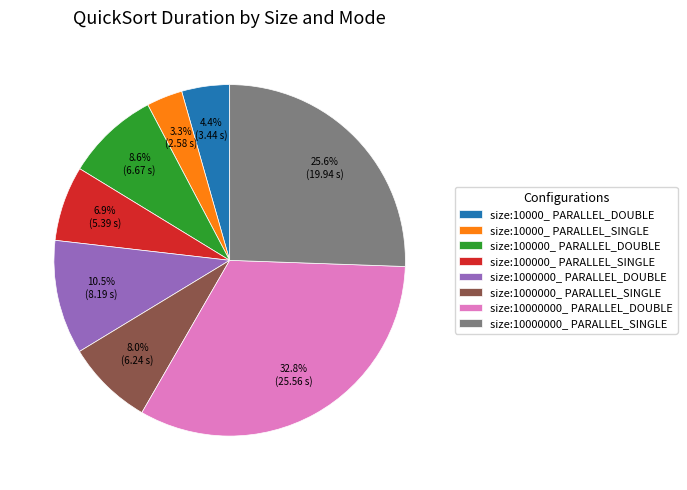

To the nearest percent, what is the combined percentage of size:10000000_ PARALLEL_DOUBLE and size:1000000_ PARALLEL_SINGLE?

41%